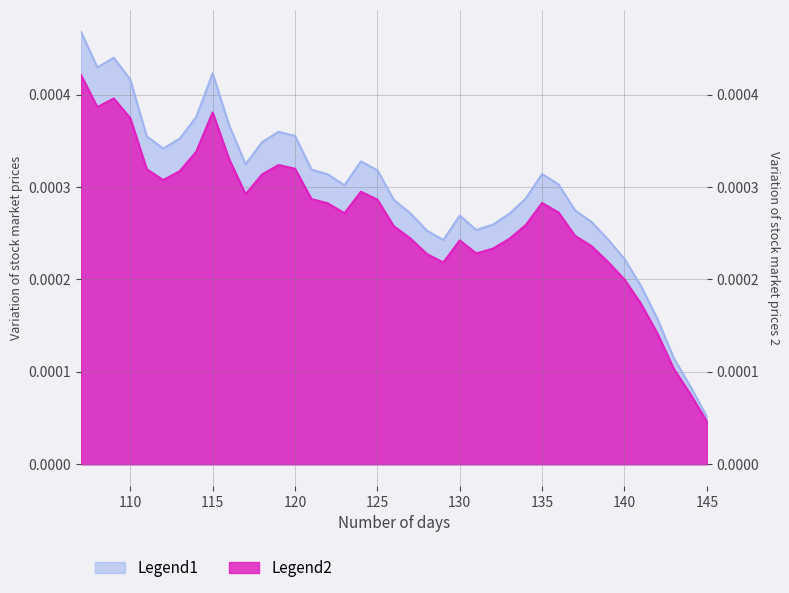

Between 116 and 118, which is larger?

116